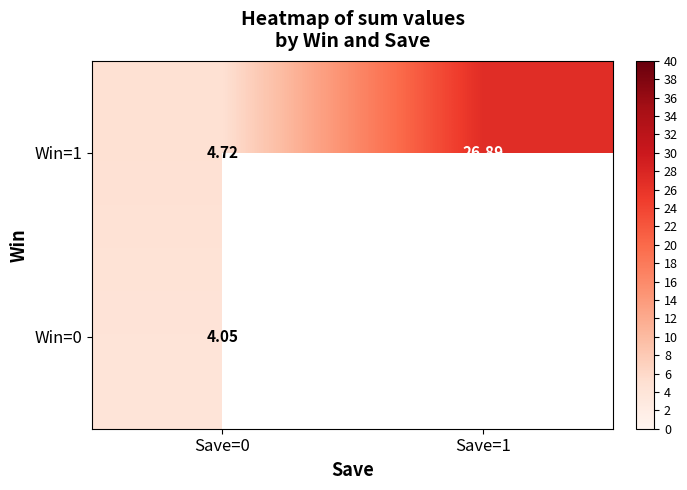

The value of Win=1 at Save=0 is 4.7. True or false?

True